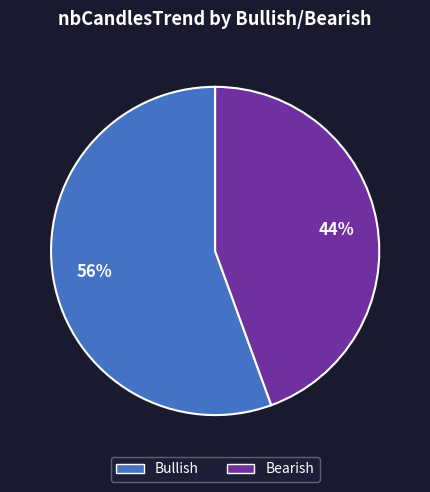

Rank the categories by value from highest to lowest.

Bullish, Bearish